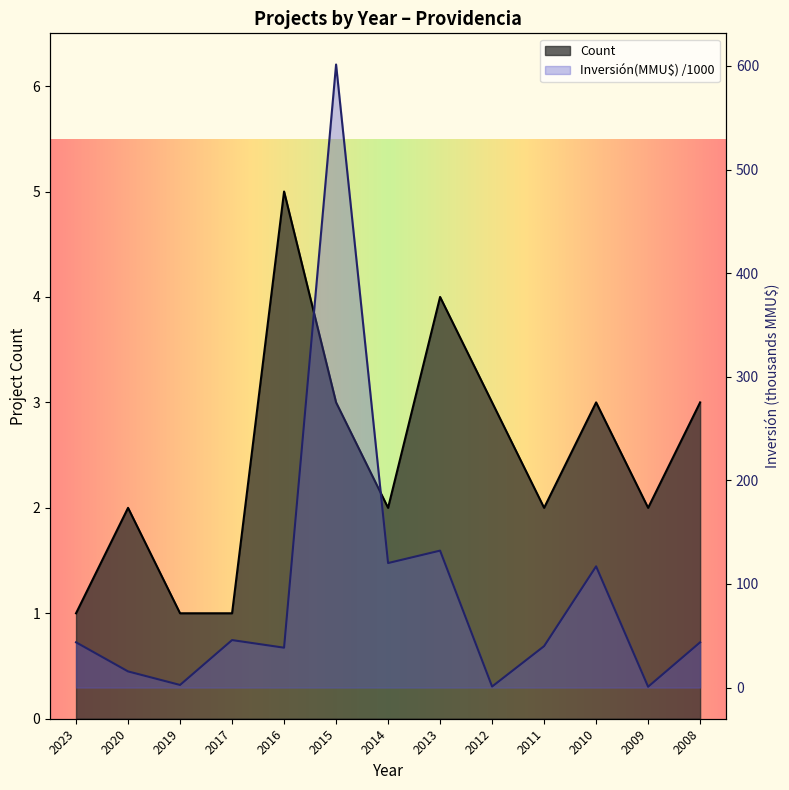

Rank the categories by Inversión(MMU$) value from highest to lowest.

2015, 2013, 2014, 2010, 2017, 2023, 2008, 2011, 2016, 2020, 2019, 2012, 2009